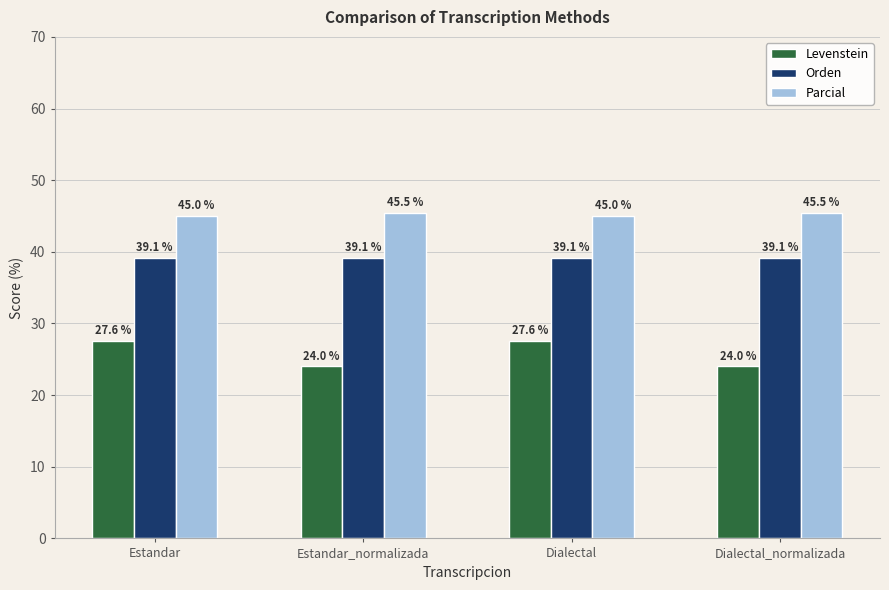

What is the average value of the Orden series?

39.1